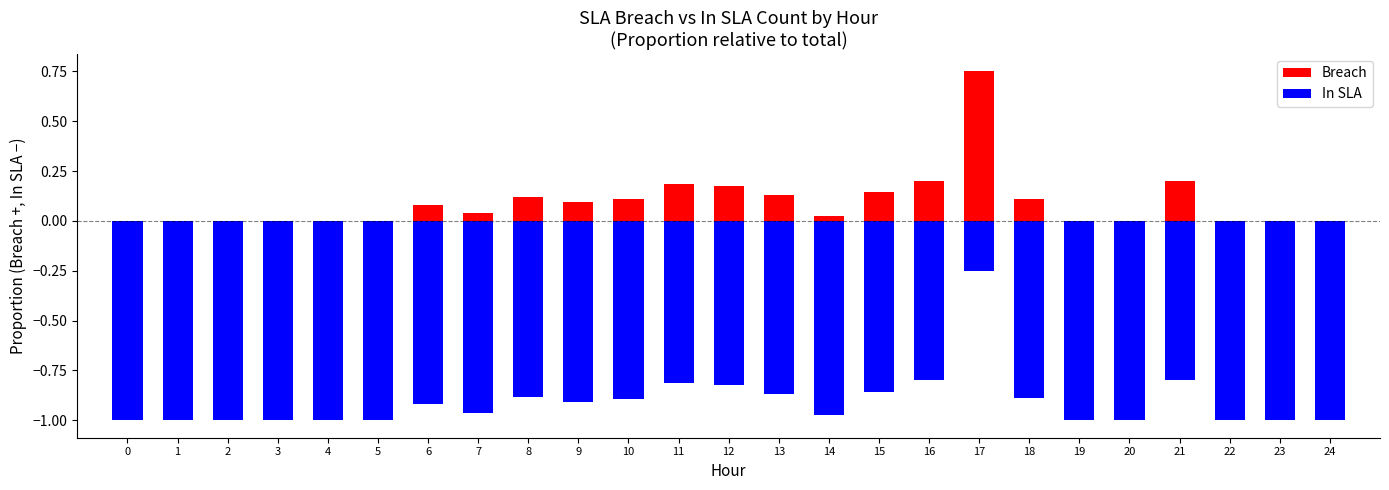

Which series has the largest range (max minus min)?

Breach